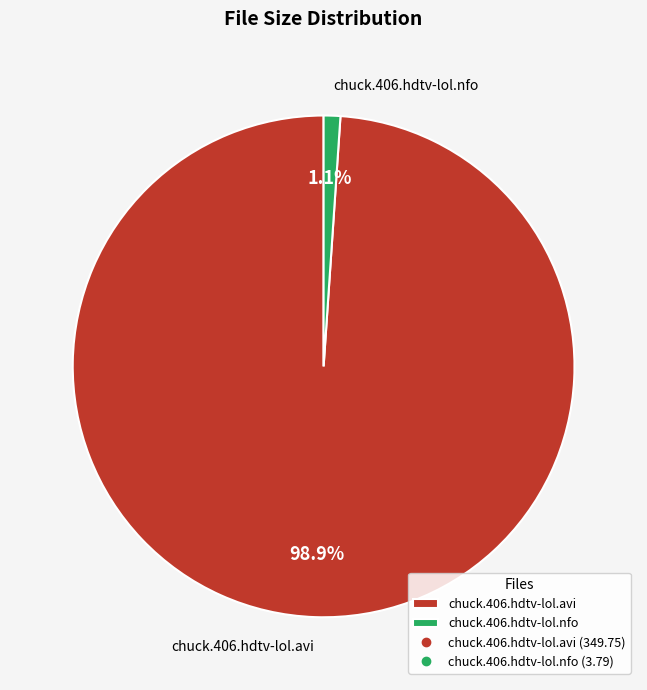

True or false: chuck.406.hdtv-lol.nfo accounts for 13% of the total.

False